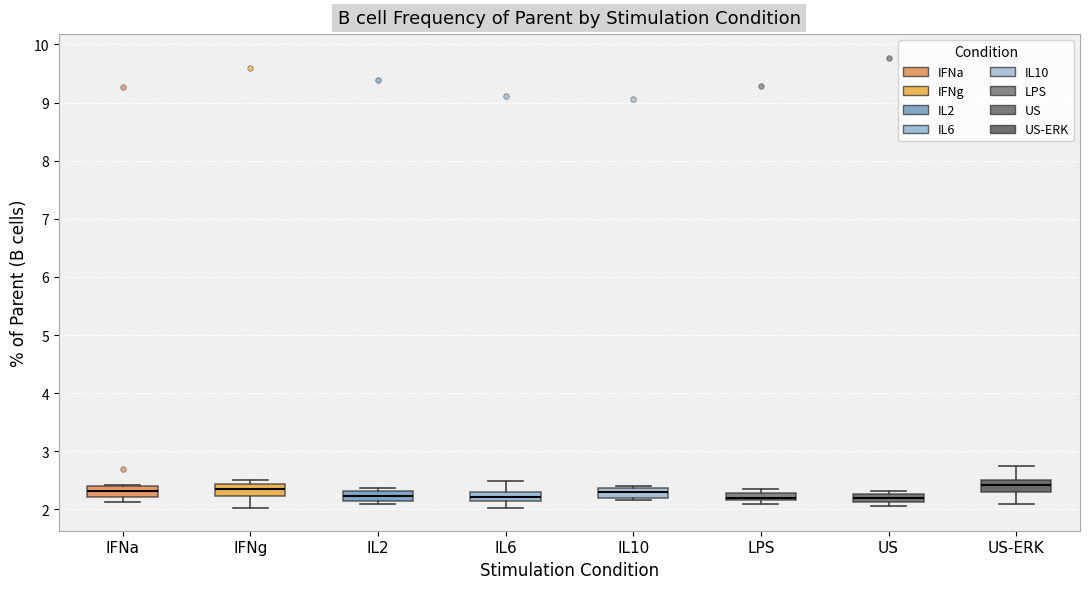

Where is the lower edge of the box for LPS on the y-axis? The values are not printed on the chart, so give them approximately, as read against the axis.

2.2